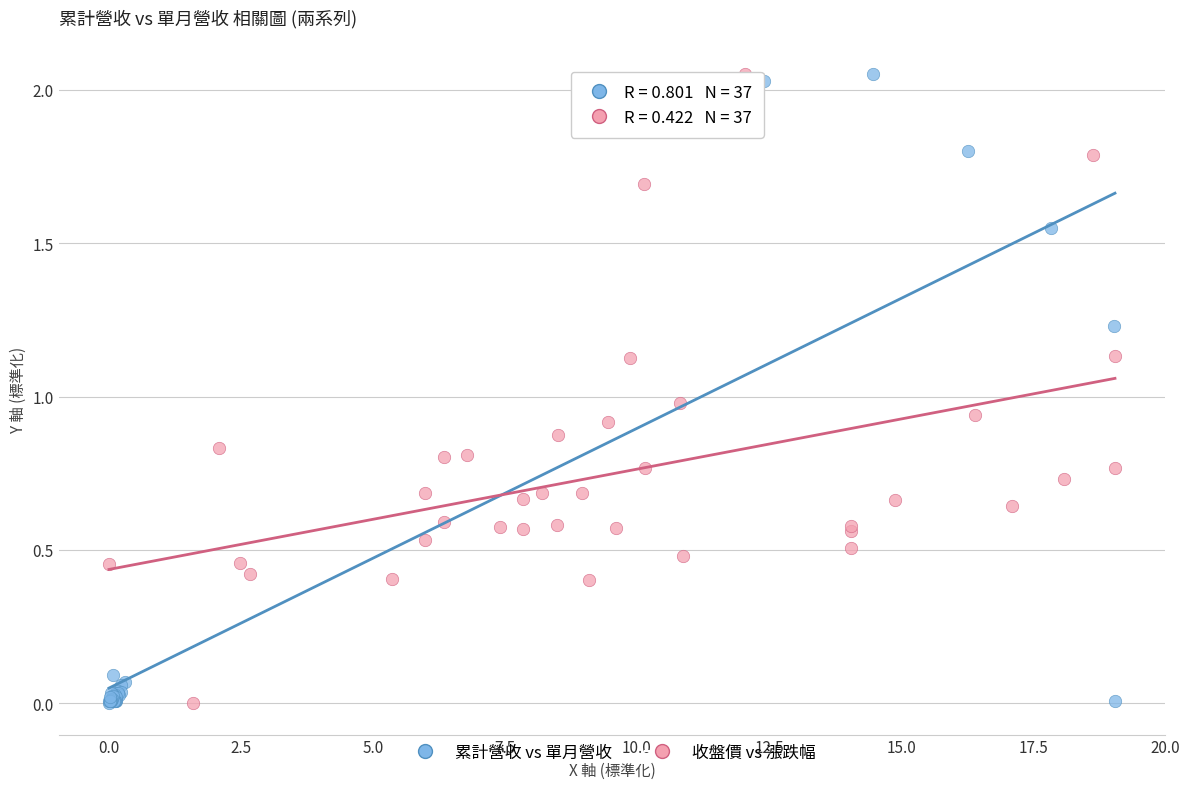

What are all the series names shown in the legend?

累計營收 vs 單月營收, 收盤價 vs 漲跌幅